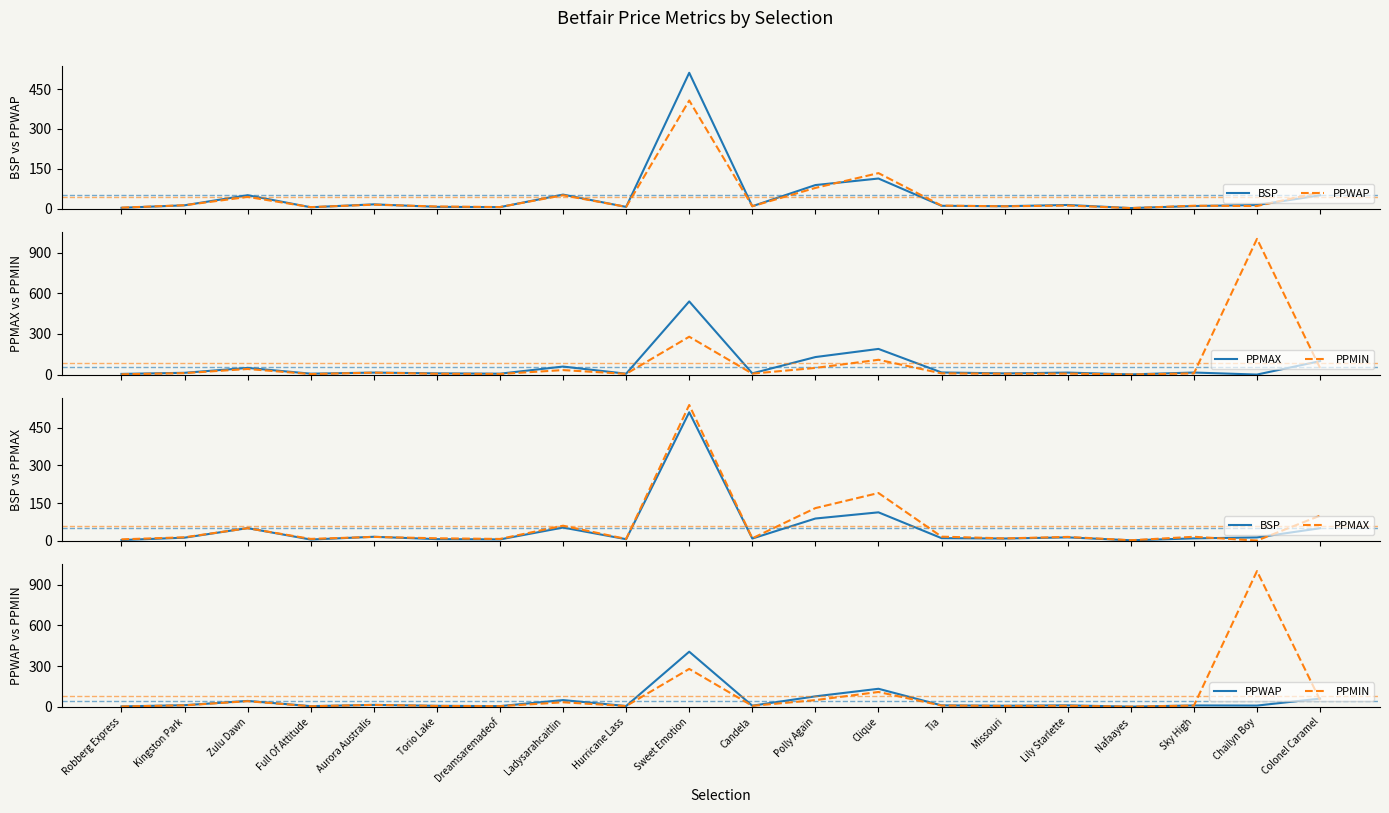

Reading right to left, extract all data points from this chart.

BSP: Colonel Caramel=50.0	Chailyn Boy=13.4	Sky High=9.7	Nafaayes=2.0	Lily Starlette=13.6	Missouri=9.0	Tia=10.5	Clique=113.2	Polly Again=88.5	Candela=9.0	Sweet Emotion=511.0	Hurricane Lass=6.4	Ladysarahcaitlin=52.7	Dreamsaremadeof=5.5	Torio Lake=6.6	Aurora Australis=16.0	Full Of Attitude=5.0	Zulu Dawn=50.4	Kingston Park=12.4	Robberg Express=3.0
PPWAP: Colonel Caramel=61.2	Chailyn Boy=9.7	Sky High=10.7	Nafaayes=1.9	Lily Starlette=11.4	Missouri=8.6	Tia=11.2	Clique=133.5	Polly Again=77.8	Candela=8.9	Sweet Emotion=406.8	Hurricane Lass=6.4	Ladysarahcaitlin=50.2	Dreamsaremadeof=5.8	Torio Lake=8.0	Aurora Australis=14.7	Full Of Attitude=5.6	Zulu Dawn=44.0	Kingston Park=12.6	Robberg Express=3.7
PPMAX: Colonel Caramel=100.0	Chailyn Boy=1.0	Sky High=16.0	Nafaayes=2.2	Lily Starlette=15.5	Missouri=9.6	Tia=16.5	Clique=190.0	Polly Again=130.0	Candela=10.0	Sweet Emotion=540.0	Hurricane Lass=7.4	Ladysarahcaitlin=60.0	Dreamsaremadeof=7.4	Torio Lake=10.0	Aurora Australis=15.5	Full Of Attitude=7.6	Zulu Dawn=50.0	Kingston Park=14.0	Robberg Express=5.8
PPMIN: Colonel Caramel=50.0	Chailyn Boy=1001.0	Sky High=9.4	Nafaayes=1.8	Lily Starlette=8.0	Missouri=7.2	Tia=9.6	Clique=110.0	Polly Again=50.0	Candela=7.8	Sweet Emotion=280.0	Hurricane Lass=6.2	Ladysarahcaitlin=34.0	Dreamsaremadeof=5.3	Torio Lake=6.8	Aurora Australis=15.0	Full Of Attitude=4.6	Zulu Dawn=42.0	Kingston Park=11.5	Robberg Express=2.9